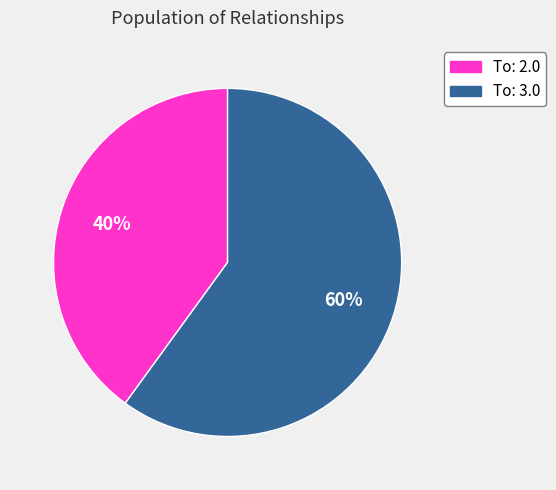

Rank the categories by value from lowest to highest.

To: 2.0, To: 3.0